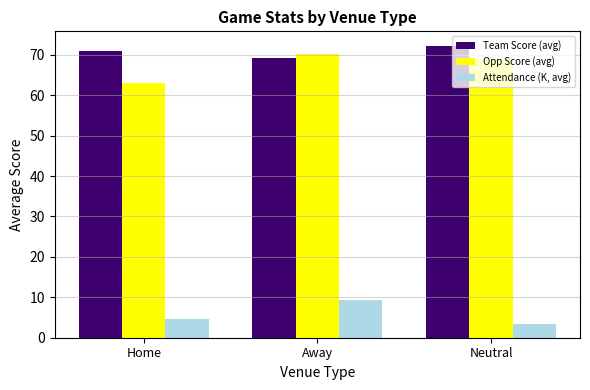

True or false: Opp Score (avg) has a value of 102.2 at Neutral.

False